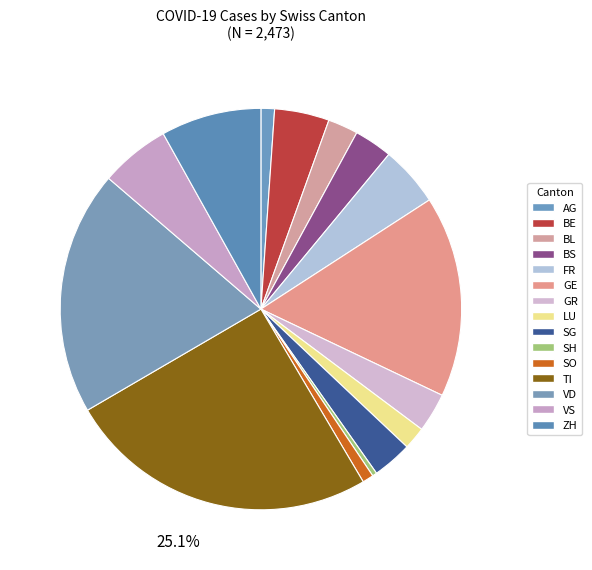

How many slices are in this pie chart?

15